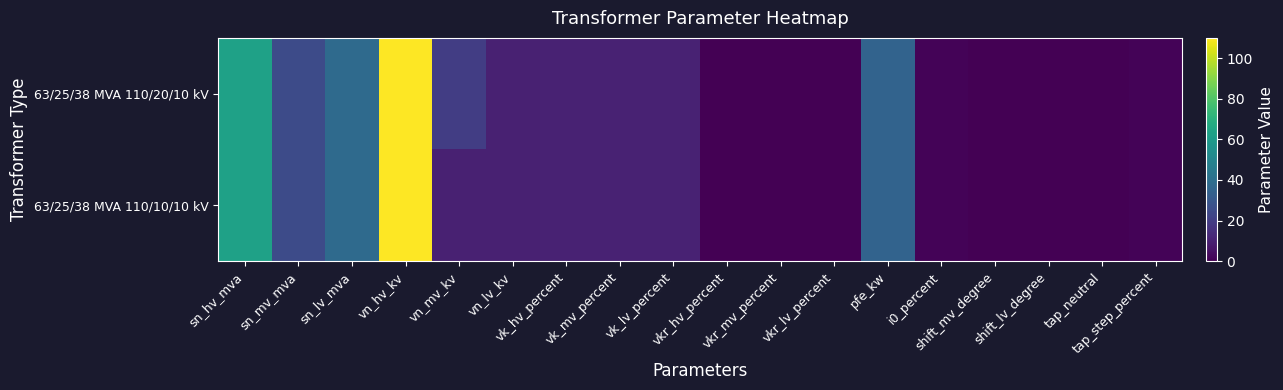

Rank the series by their maximum value, from lowest to highest.

63/25/38 MVA 110/20/10 kV, 63/25/38 MVA 110/10/10 kV